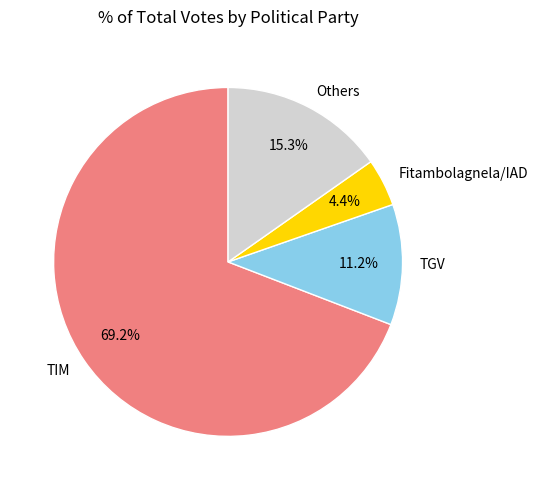

Rank the categories by value from highest to lowest.

TIM, Others, TGV, Fitambolagnela/IAD